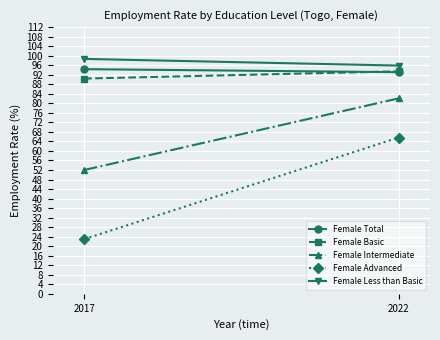

Is it true that Female Intermediate equals 115.1 at 2022?

False